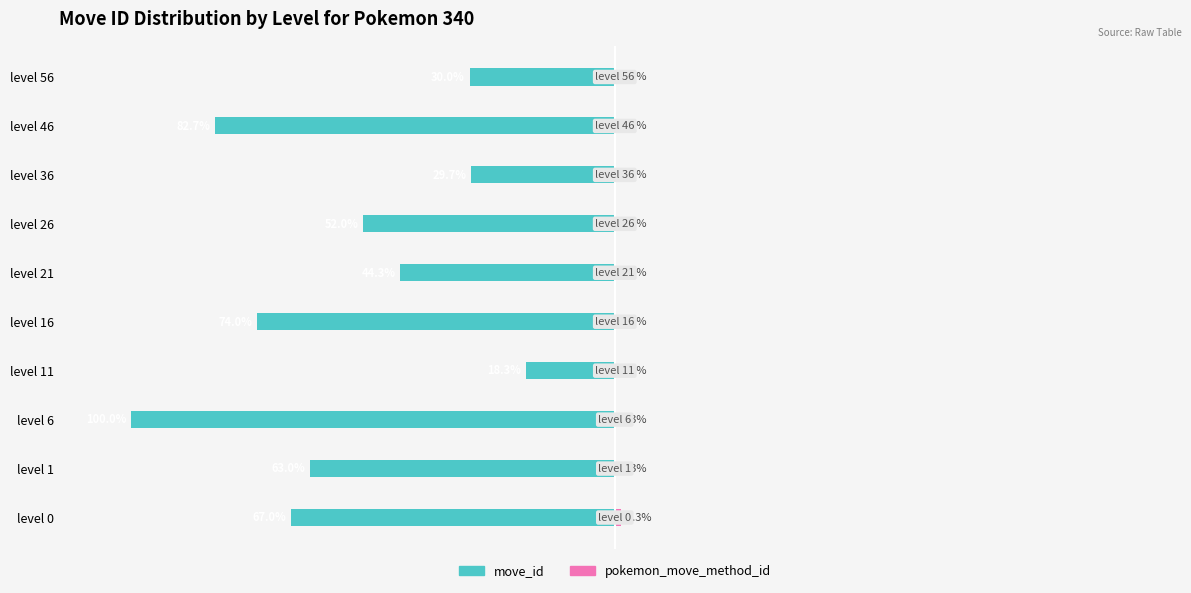

The pokemon_move_method_id series shows 0.3 at level 11. True or false?

True